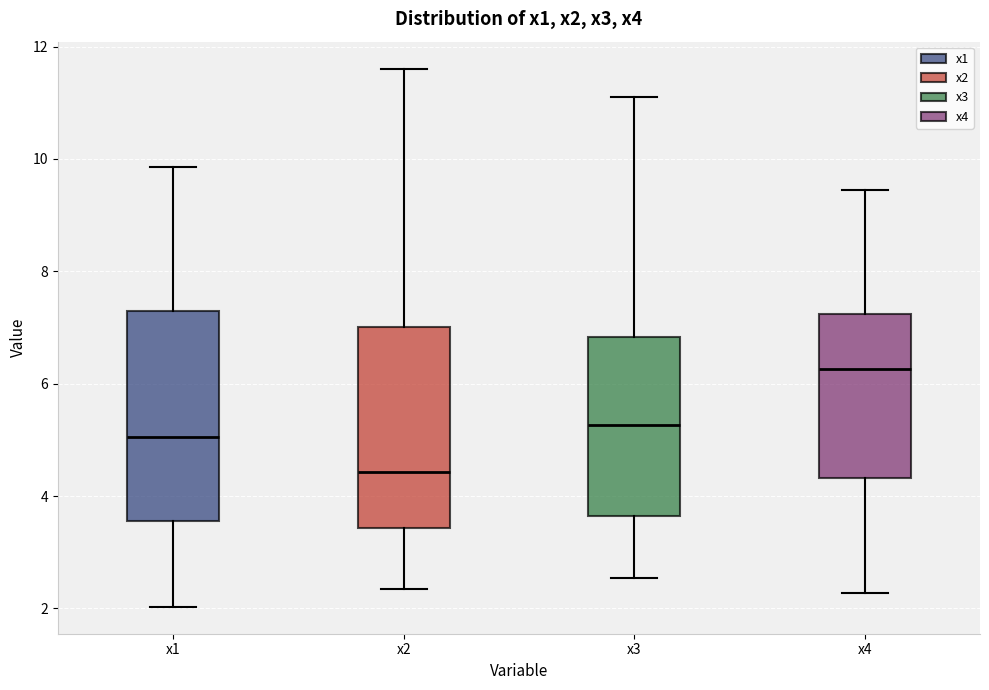

Where does the upper whisker of the box for x3 end on the y-axis? The values are not printed on the chart, so give them approximately, as read against the axis.

11.2